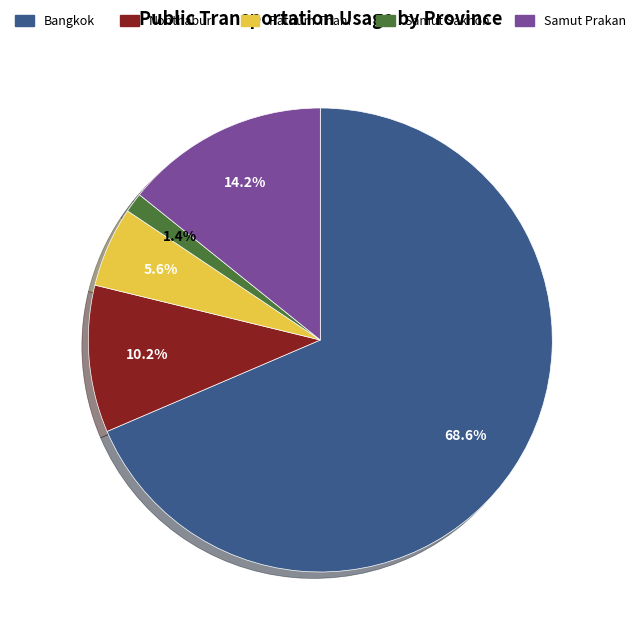

Count the number of slices in the pie.

5